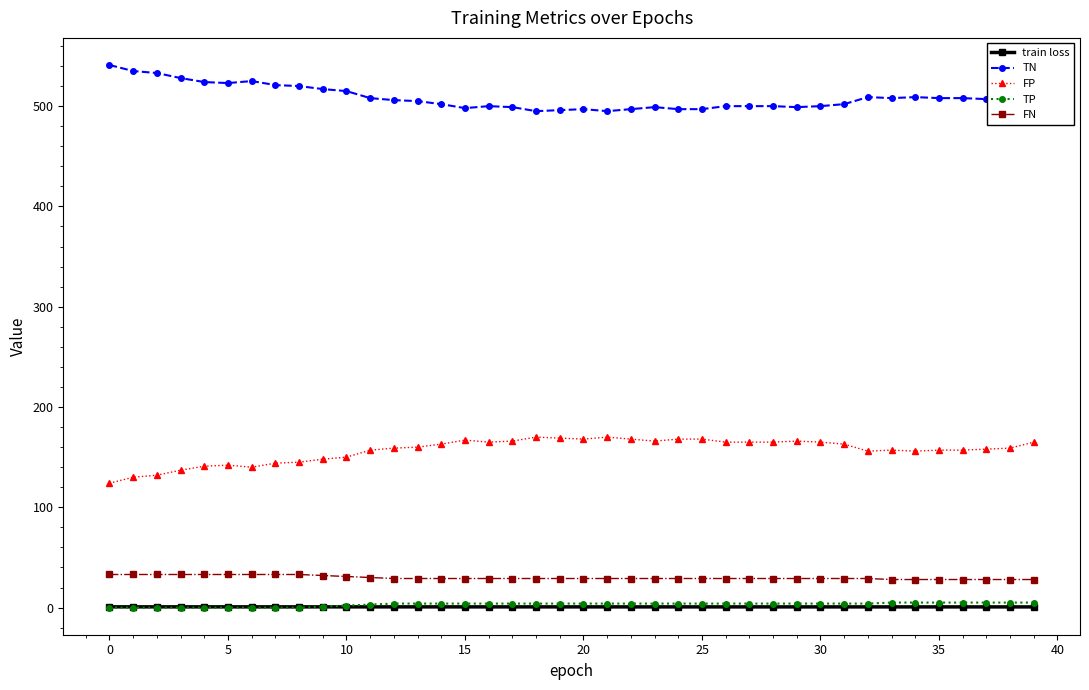

What is the lowest value of the FN series?

28.0